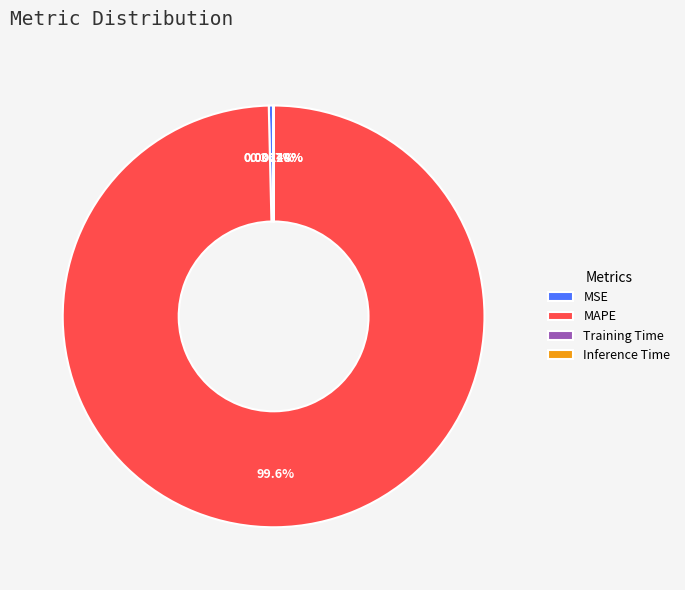

Which category has the biggest portion of the pie?

MAPE